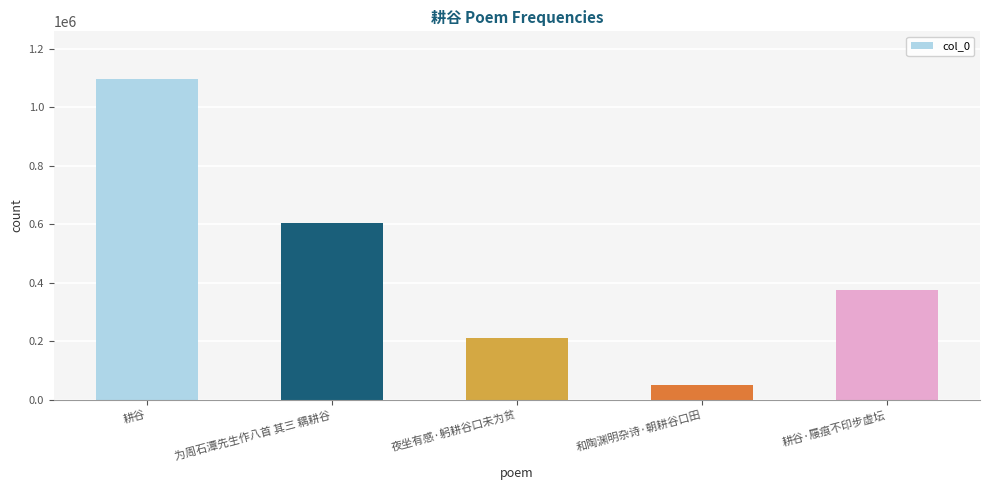

How many bars are there in total?

5